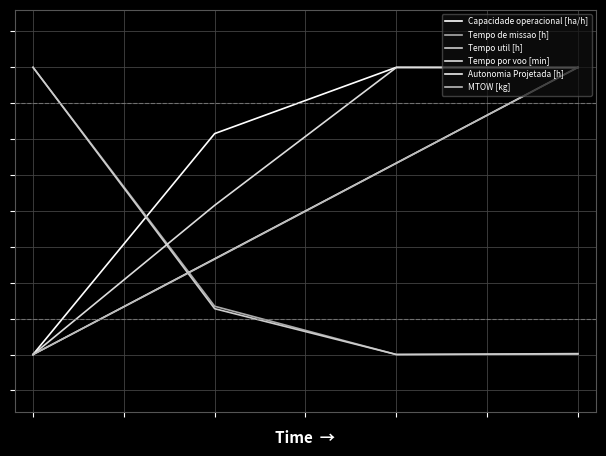

What is the value of the MTOW [kg] point at the 4th from the left?

1.0